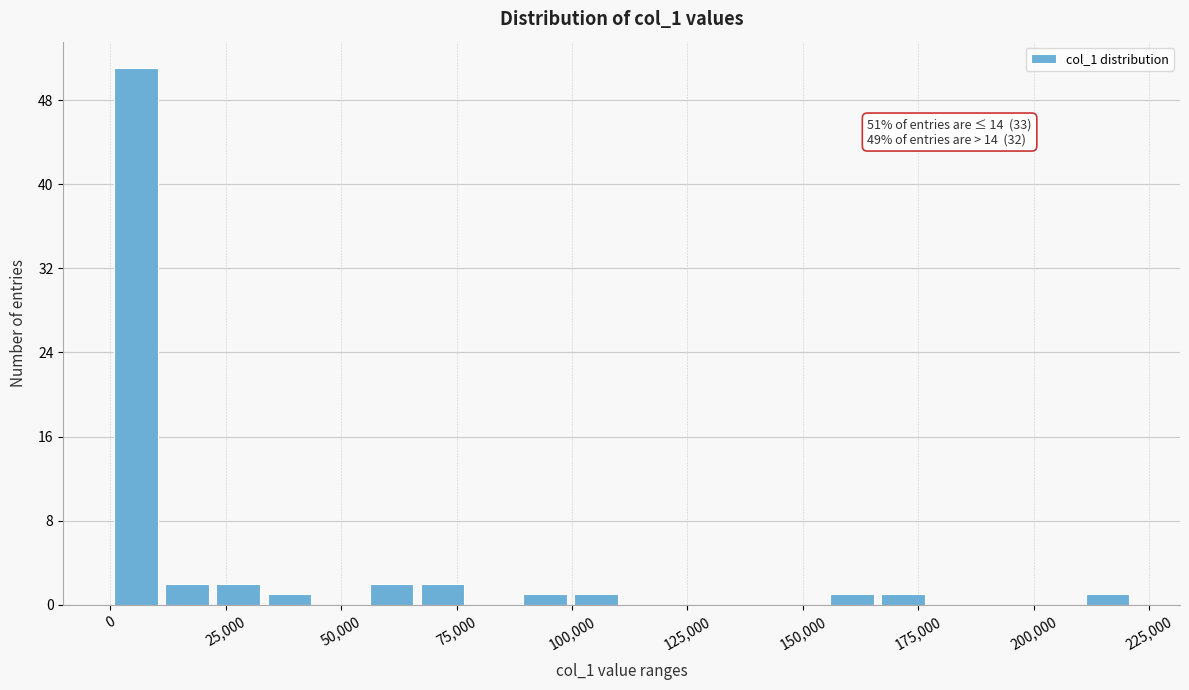

Read against the x-axis, roughly where is the centre of the tallest bar?

5000